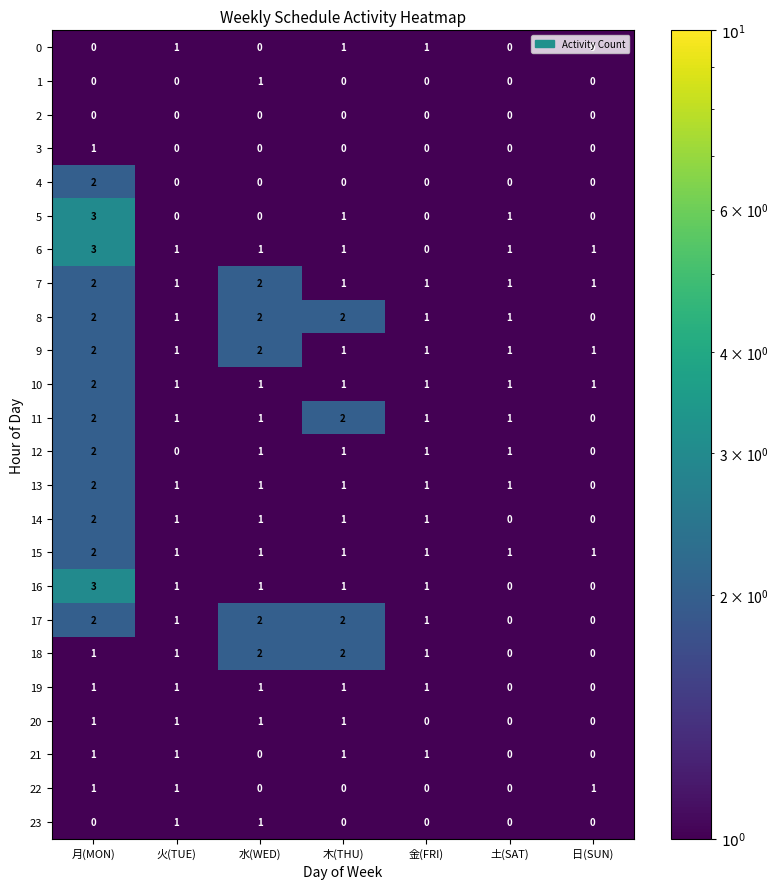

At which category is the sum across all series the highest?

月(MON)